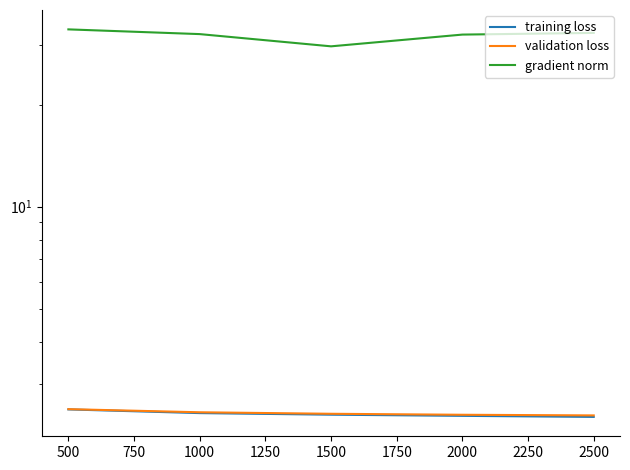

True or false: gradient norm and validation loss intersect in this chart.

False